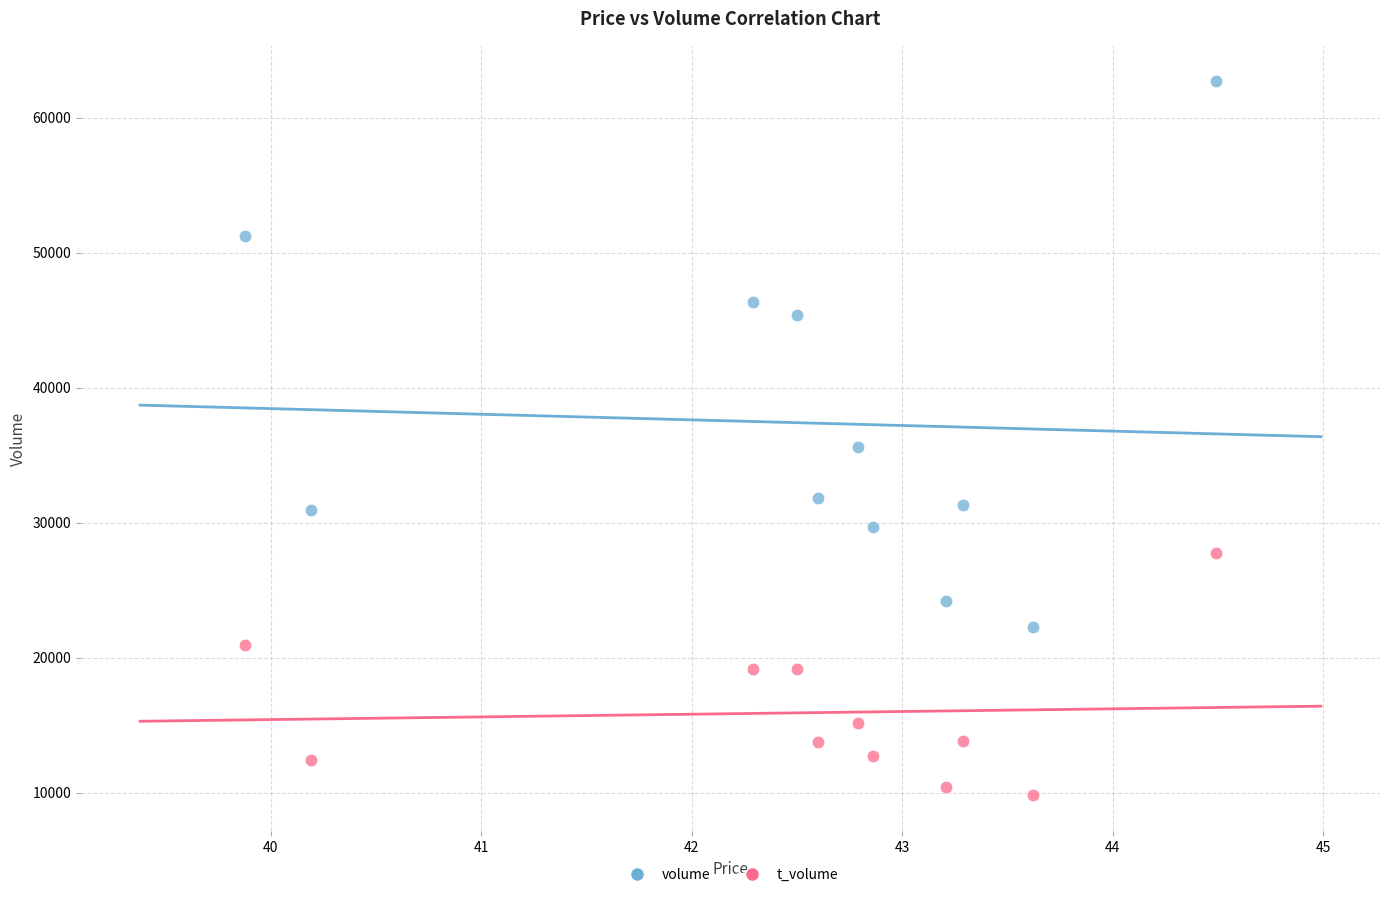

Across all series, what Y value is closest to 36242?

35570